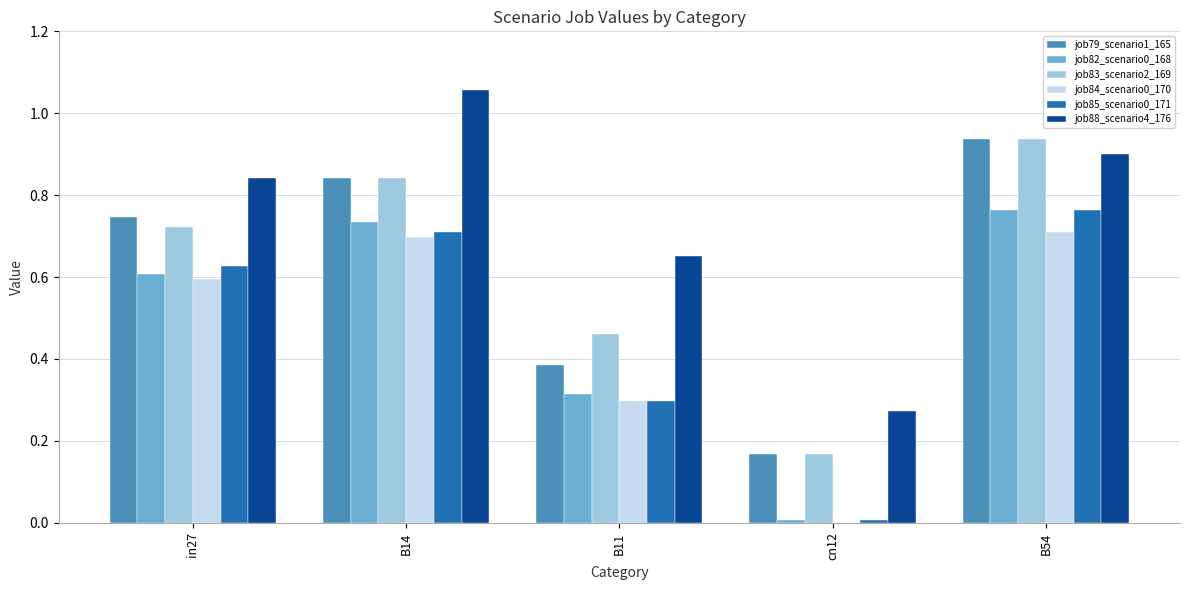

Is it true that job84_scenario0_170 equals 1.0 at B14?

False